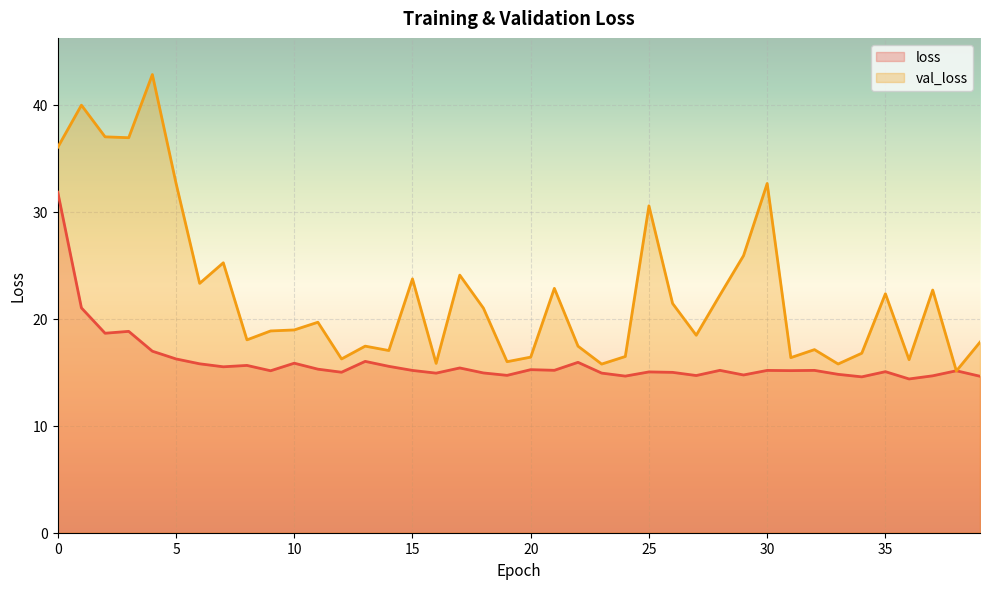

How many interior local valleys does the val_loss series have?

13